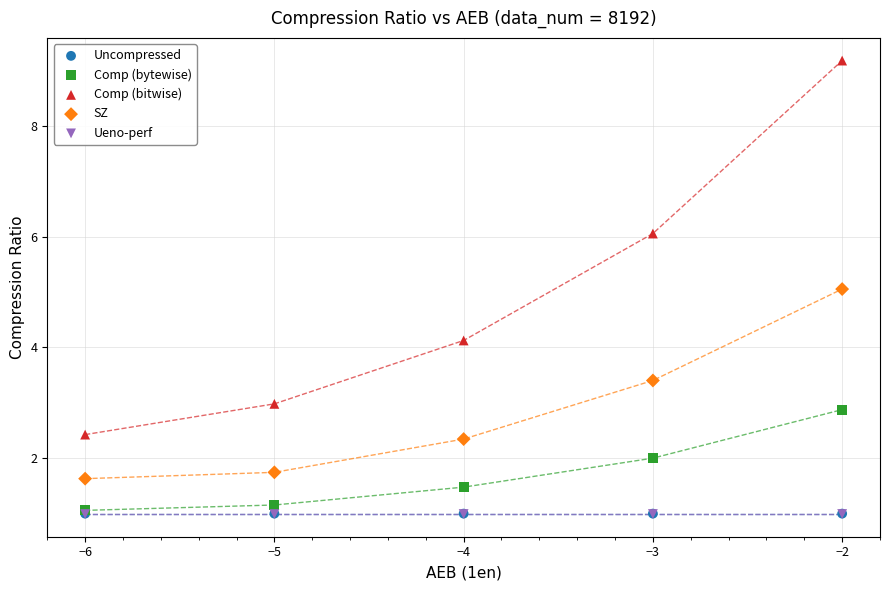

Which series reaches the maximum Y coordinate?

Comp (bitwise)